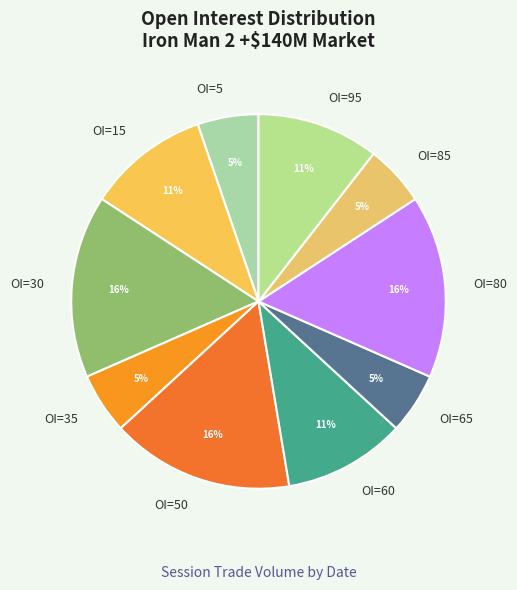

Between OI=85 and OI=50, which is larger?

OI=50